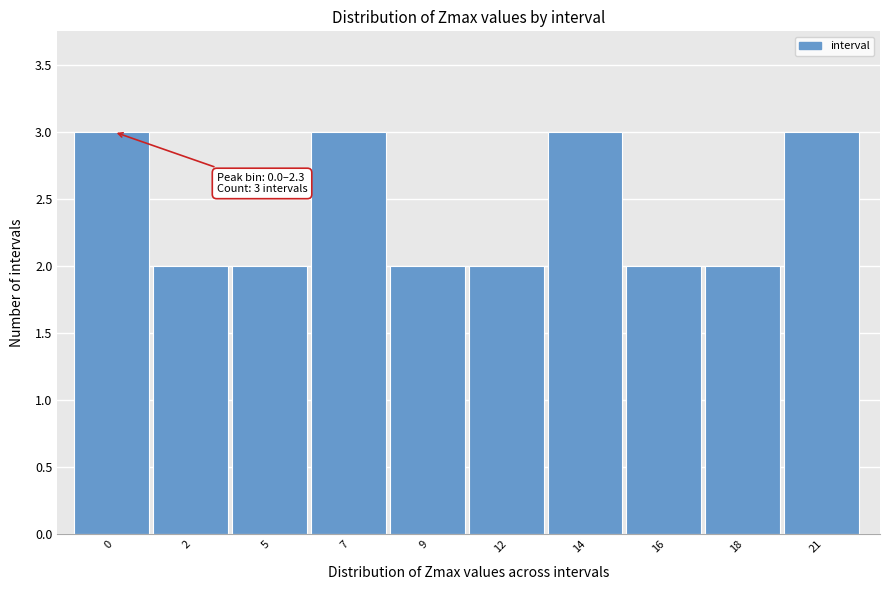

Reading left to right, list all the values displayed in this chart.

0=3	2=2	5=2	7=3	9=2	12=2	14=3	16=2	18=2	21=3